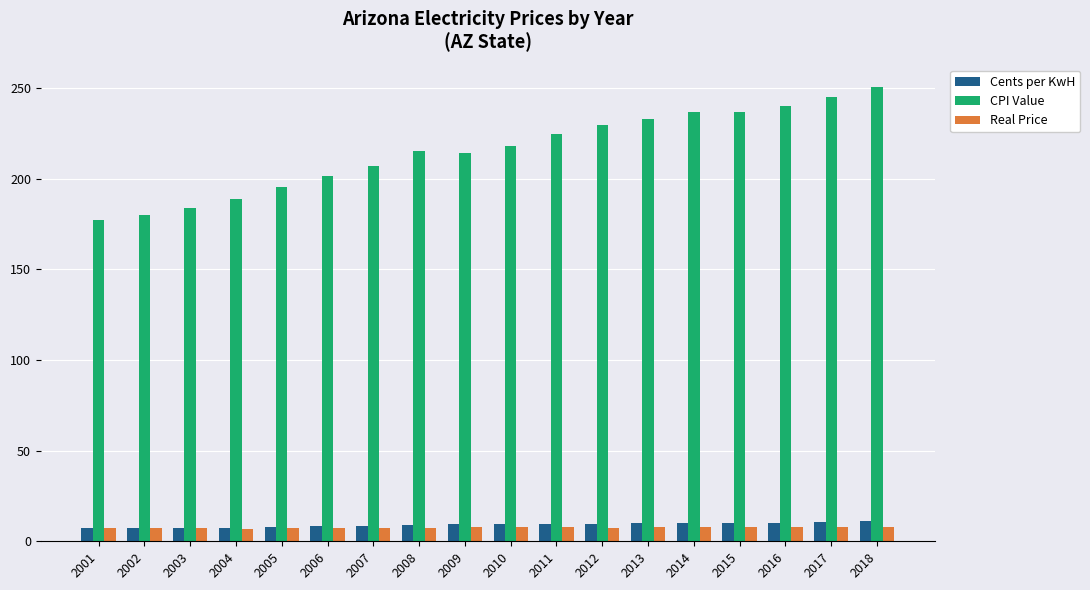

How many data points in CPI Value are less than 218?

9